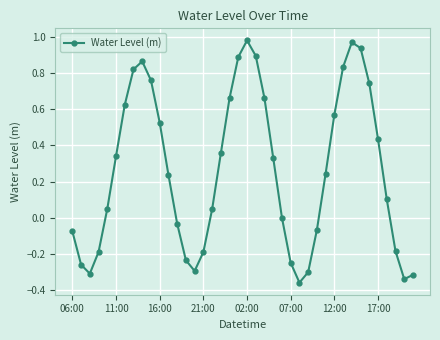

True or false: there are more than 0 points higher than both neighbors.

True